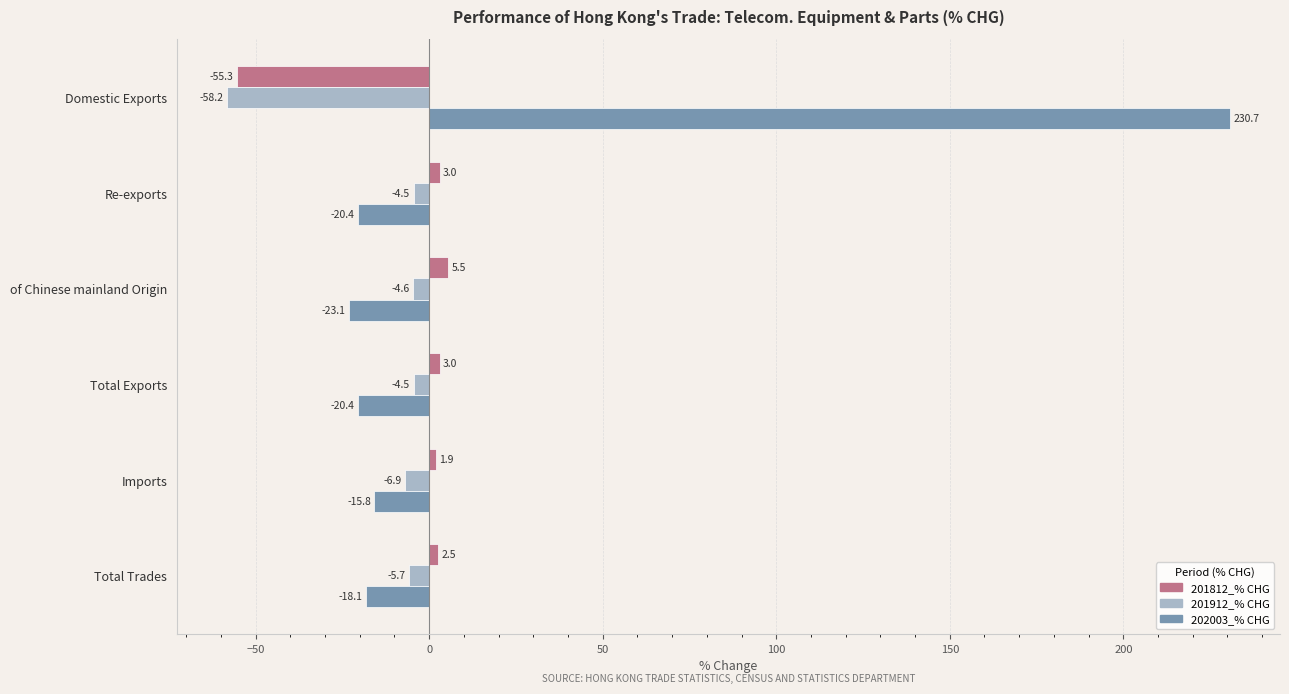

True or false: 202003_% CHG has a value of -20.4 at Total Exports.

True